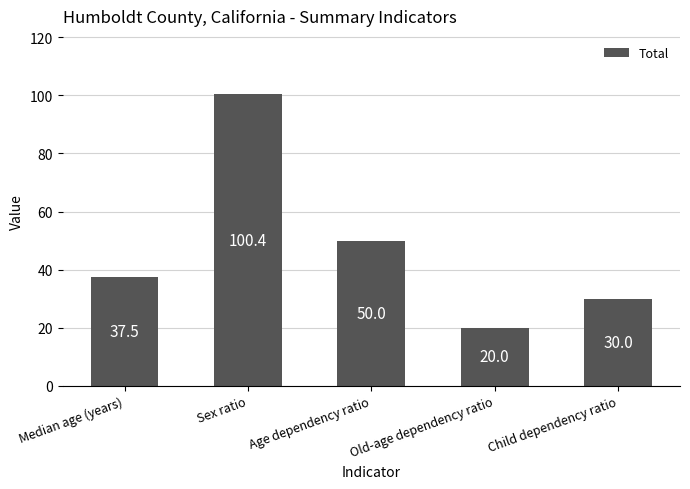

Which has a higher value, Median age (years) or Child dependency ratio?

Median age (years)